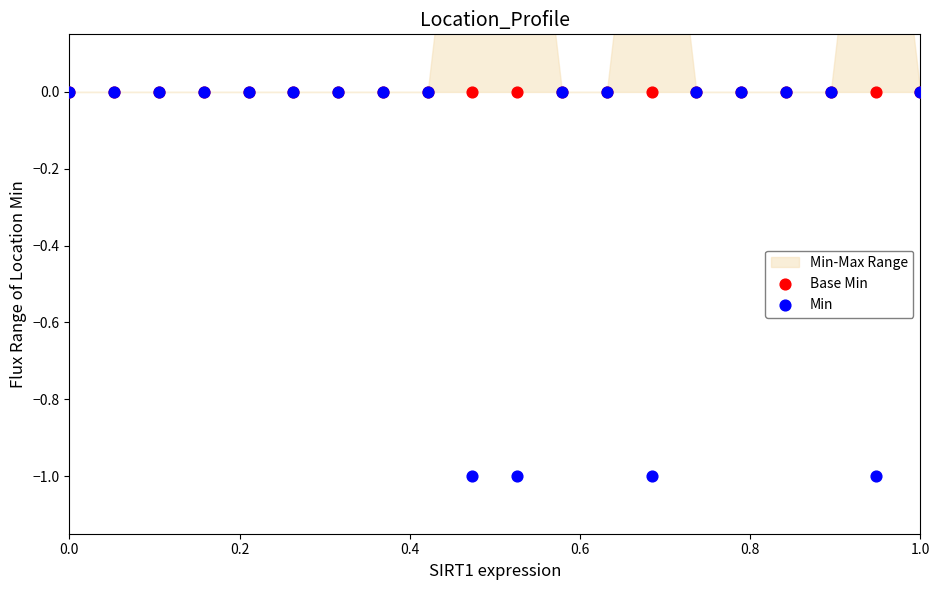

Which series contains the lowest Y value?

Min